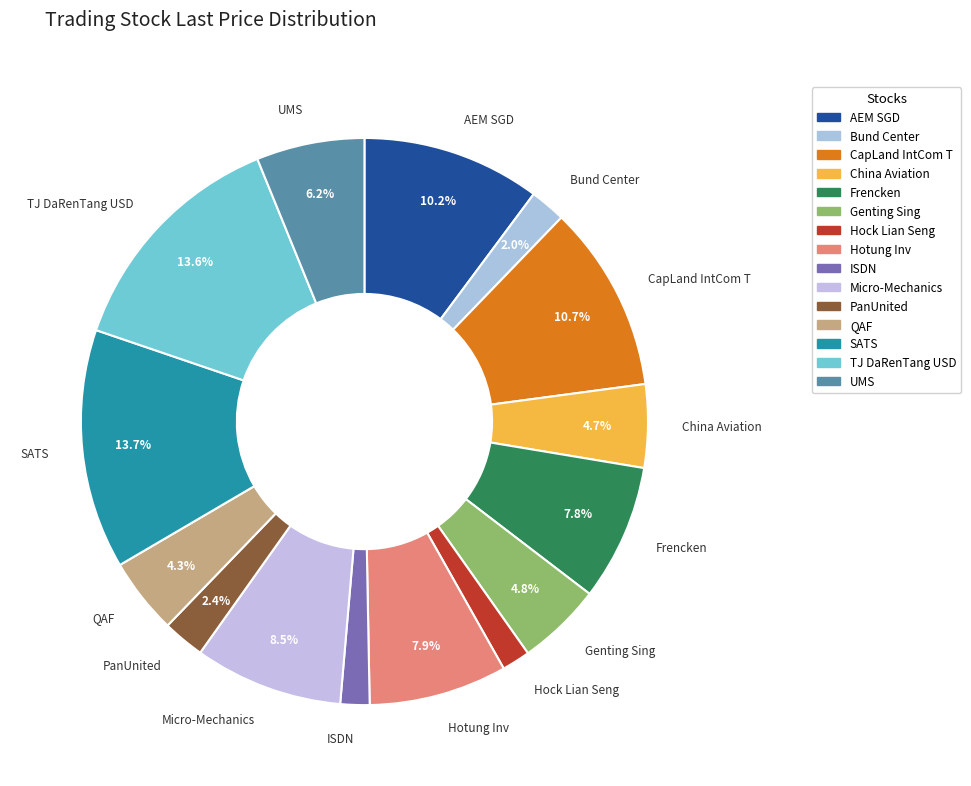

To the nearest percent, what is the difference between the China Aviation and PanUnited slice percentages?

2%